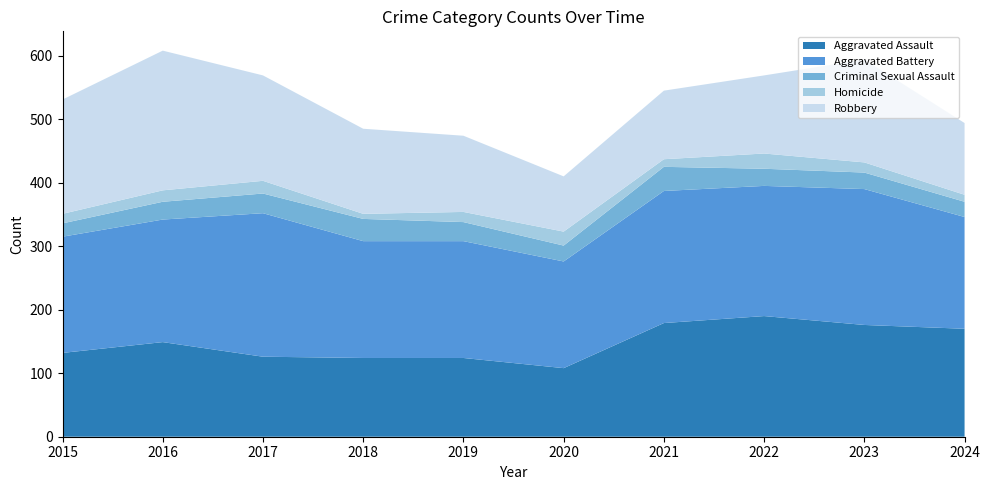

Reading left to right, transcribe all the data shown in this chart.

Aggravated Assault: 2015=132	2016=149	2017=126	2018=124	2019=124	2020=108	2021=179	2022=190	2023=176	2024=170
Aggravated Battery: 2015=183	2016=193	2017=226	2018=184	2019=184	2020=168	2021=208	2022=205	2023=214	2024=176
Criminal Sexual Assault: 2015=21	2016=28	2017=31	2018=35	2019=30	2020=25	2021=38	2022=27	2023=26	2024=24
Homicide: 2015=15	2016=18	2017=20	2018=8	2019=16	2020=22	2021=12	2022=24	2023=16	2024=11
Robbery: 2015=180	2016=220	2017=166	2018=134	2019=120	2020=87	2021=108	2022=123	2023=162	2024=113